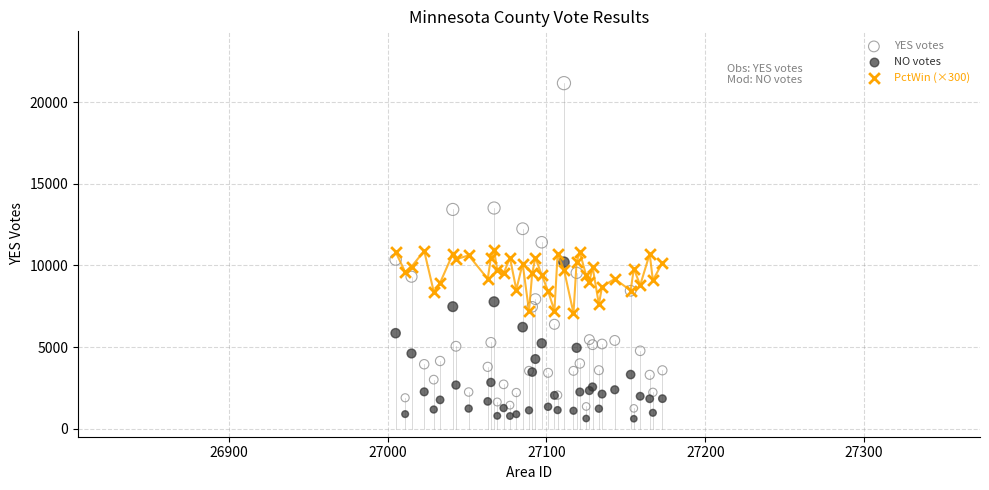

What is the X range (max minus min) for the scatter plot?

168